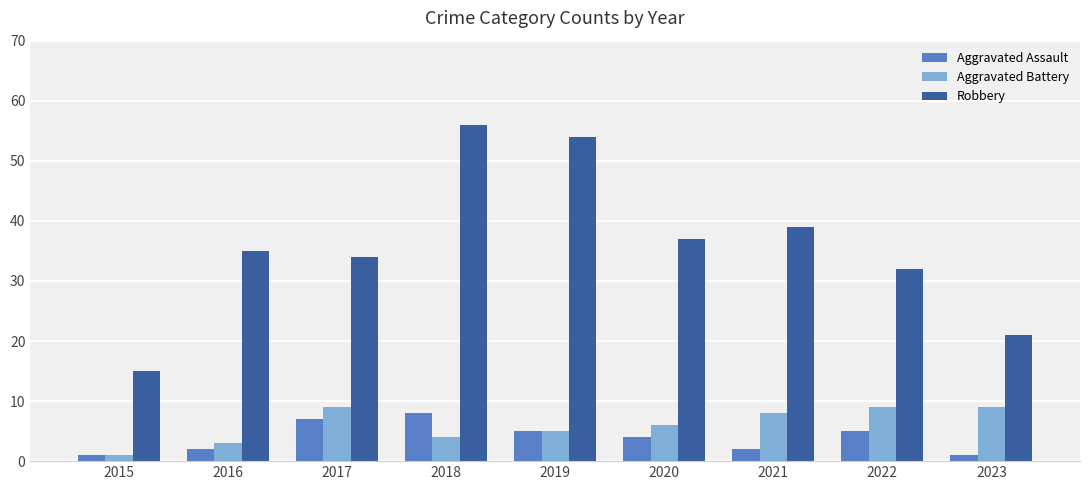

True or false: Robbery has a value of 34 at 2017.

True